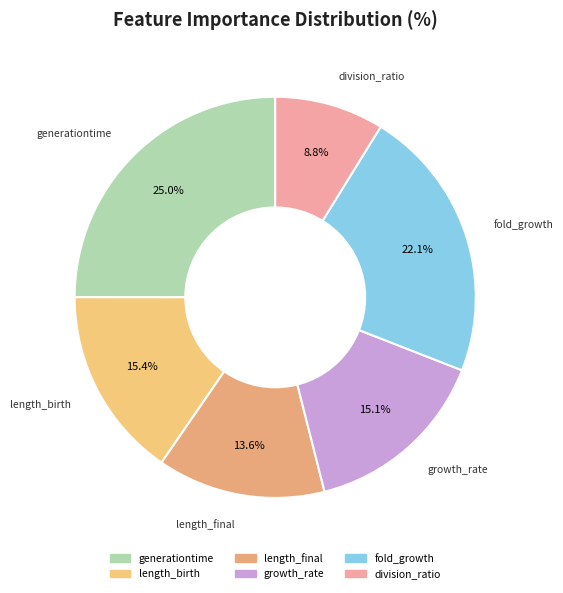

How many slices are in this pie chart?

6